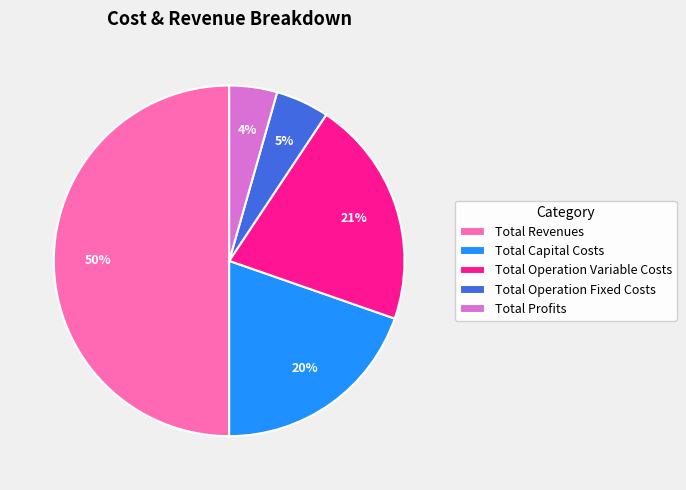

Which slice represents more than half of the pie?

Total Revenues